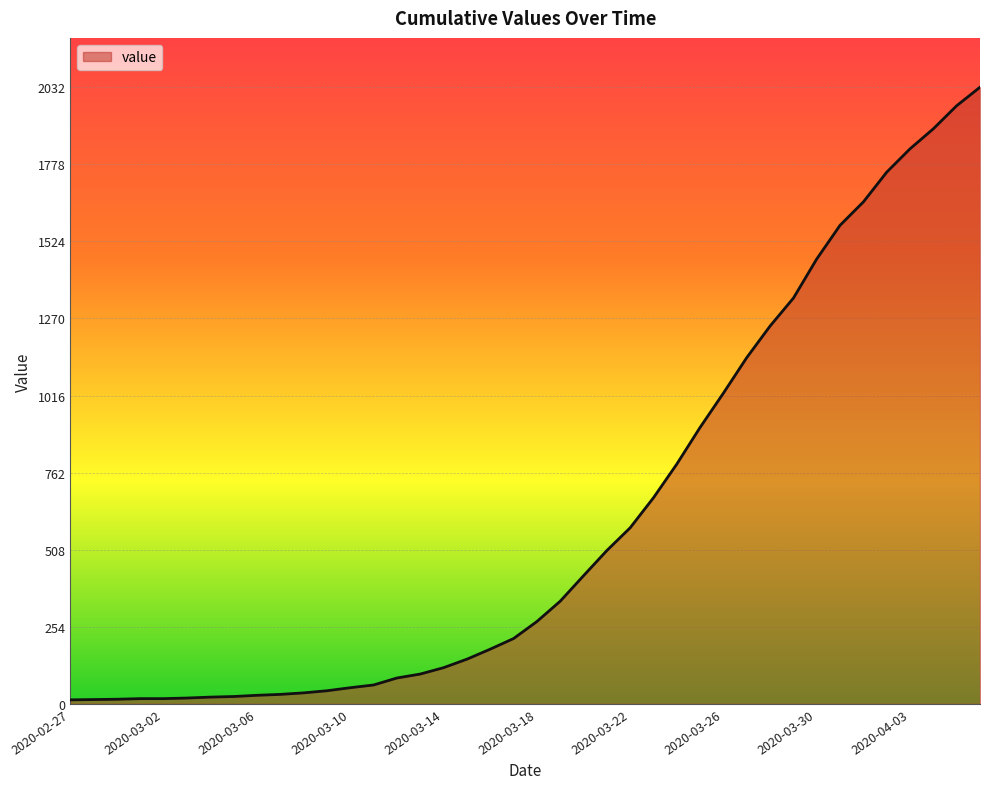

What is the difference between the maximum and minimum values?

2019